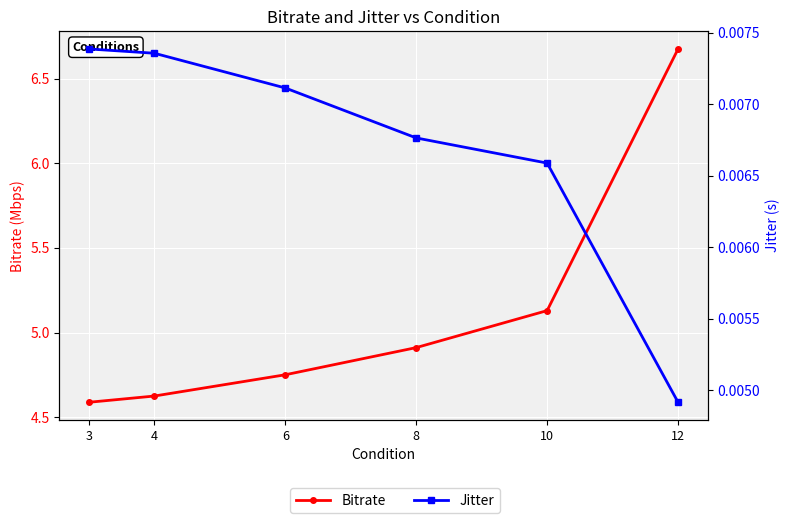

What is the difference between the highest and lowest values at 12?

6.7